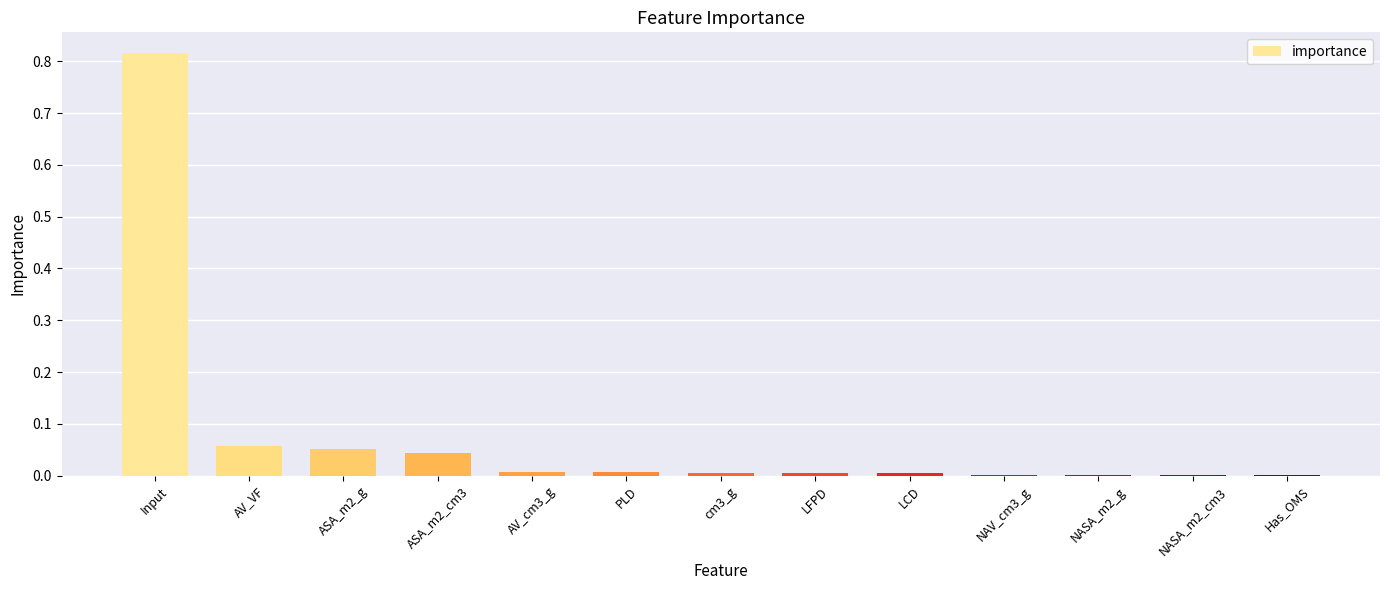

Which label corresponds to the largest value in the chart?

Input